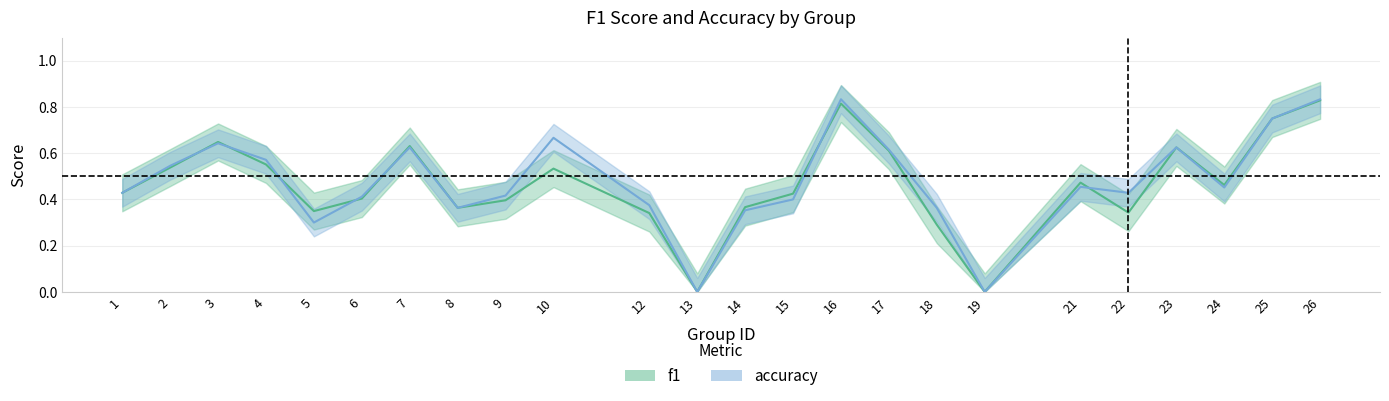

Which series ends up on top after the final intersection of f1 and accuracy?

accuracy